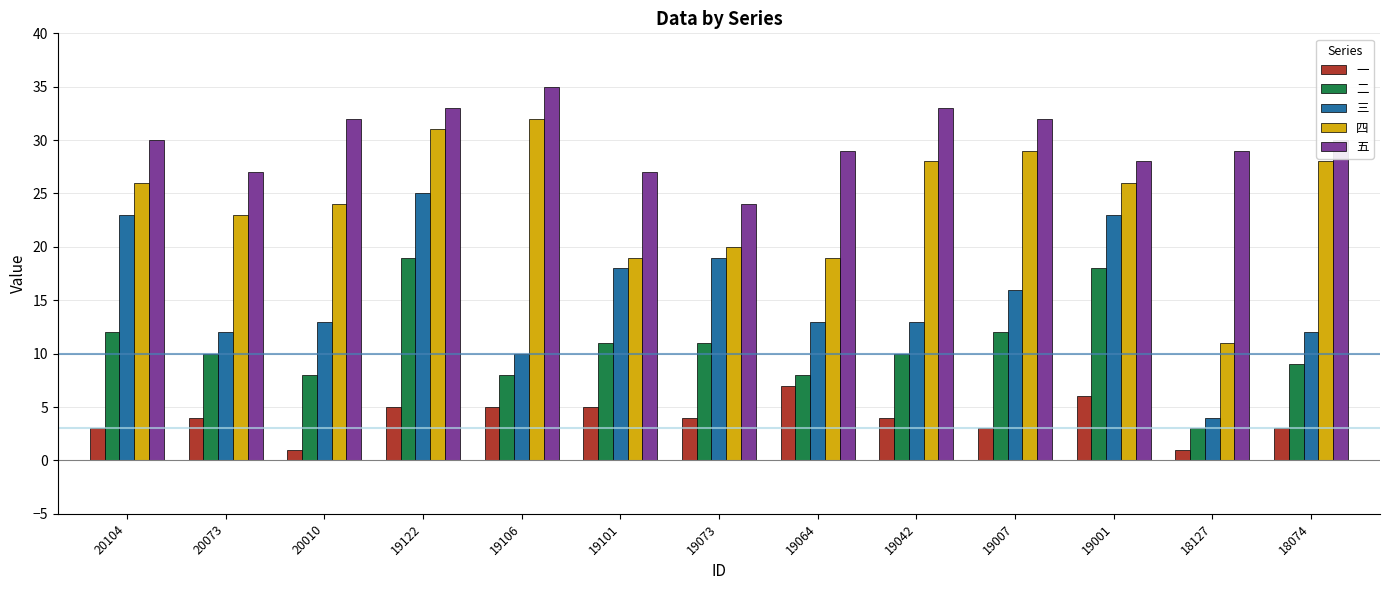

The 二 series shows 16 at 20073. True or false?

False